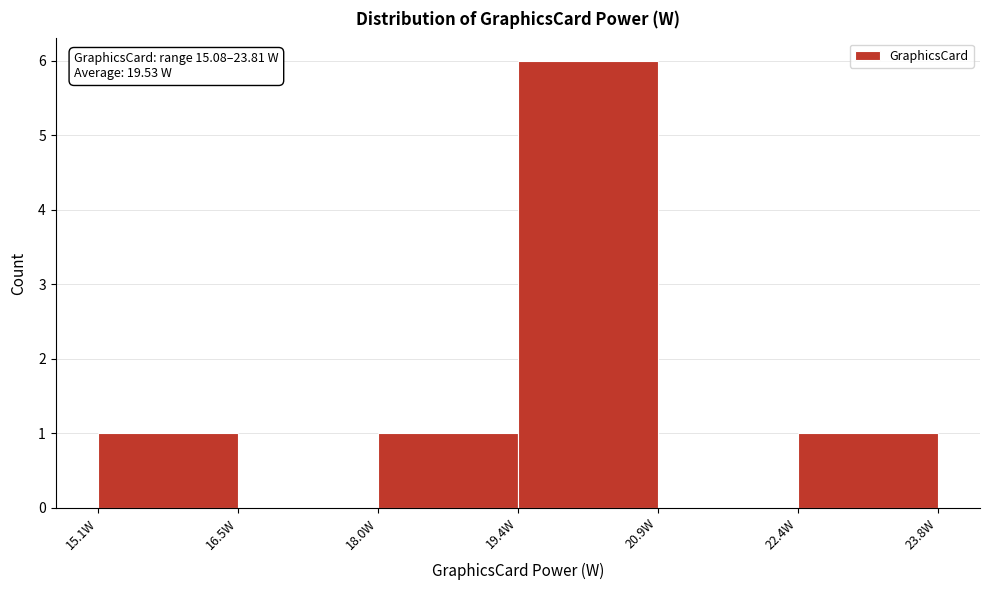

Which range on the x-axis has the tallest bar?

19.4 to 21.0